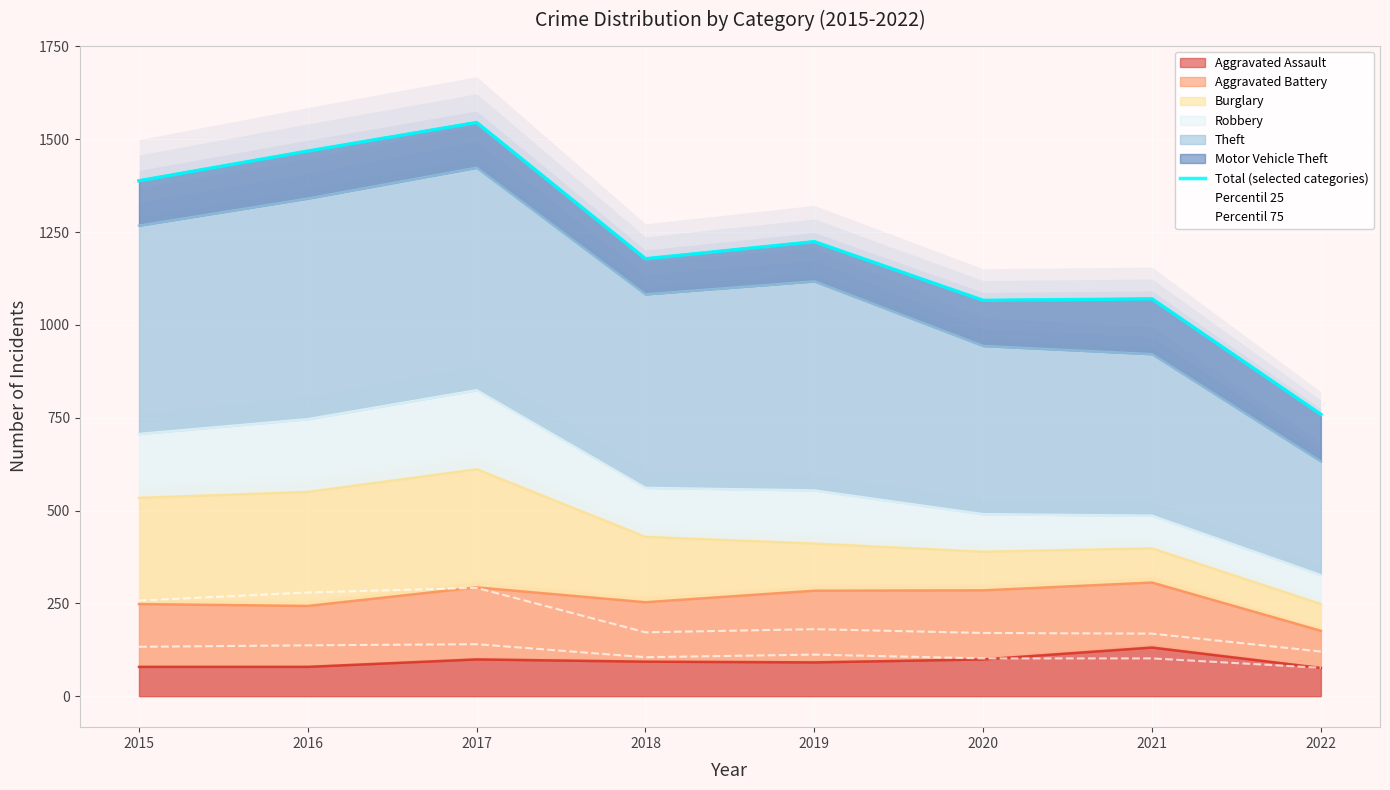

How many values in the Percentil 25 series are below 112?

4